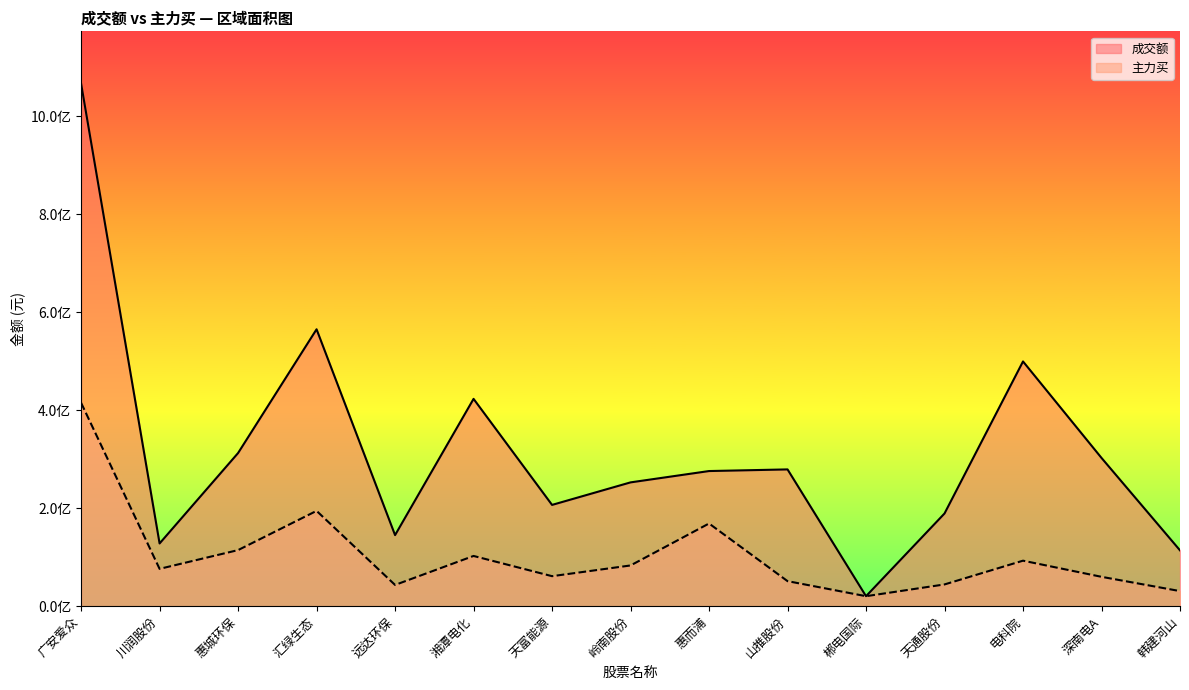

Where is the first local minimum for 成交额?

川润股份